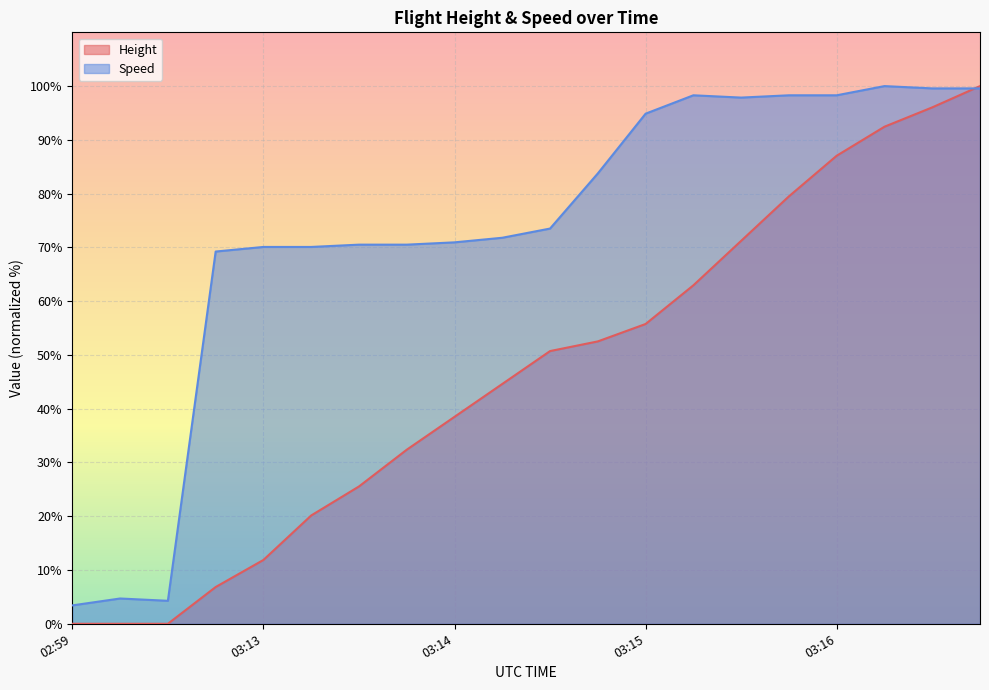

How many times do Height and Speed cross each other?

1